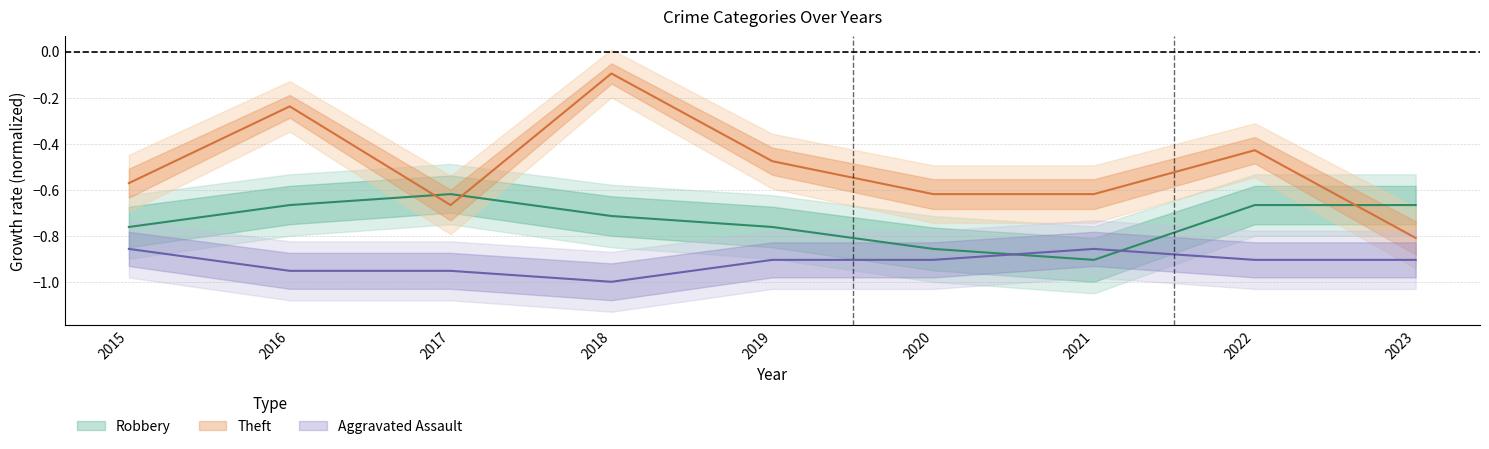

What is the value of the Robbery point at the 5th from the left?

-0.8